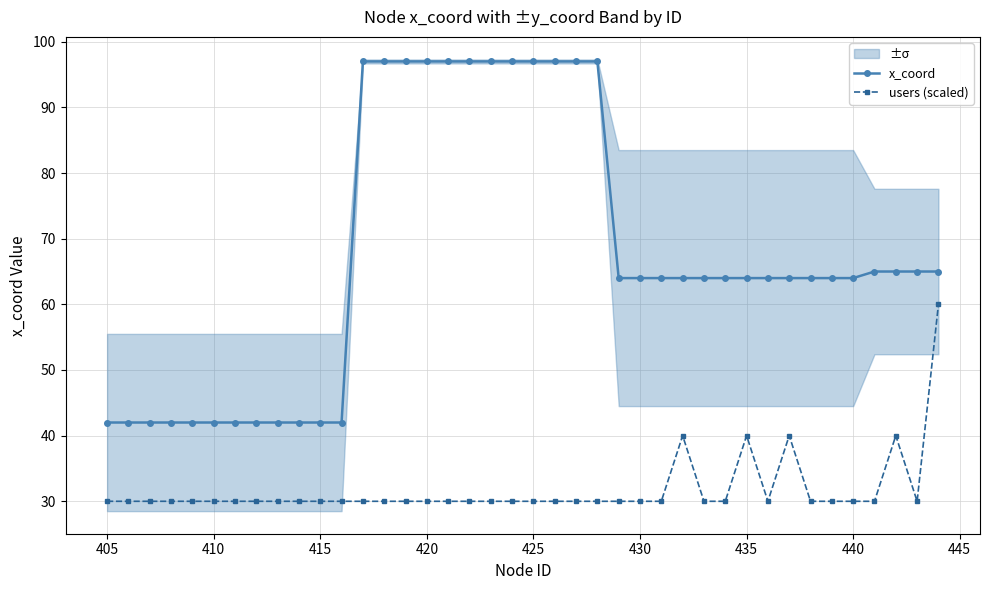

What is the highest value of the users (scaled) series?

60